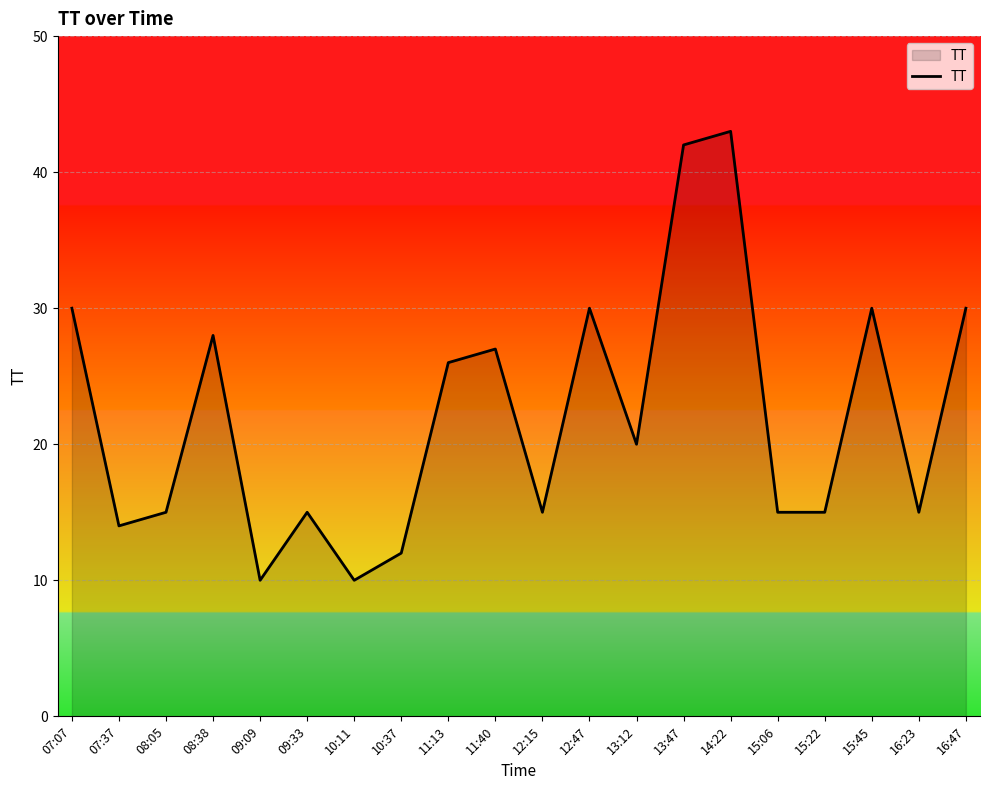

True or false: the data shows 30 at 15:45.

True